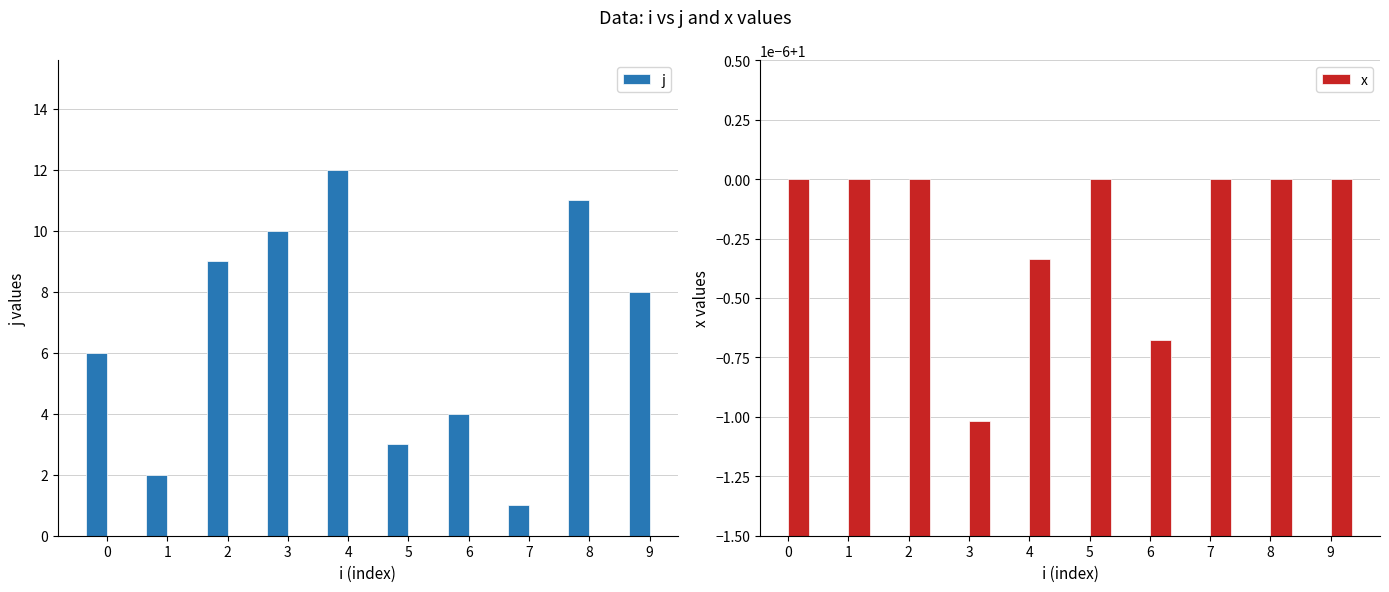

Which series has the widest spread of values?

j